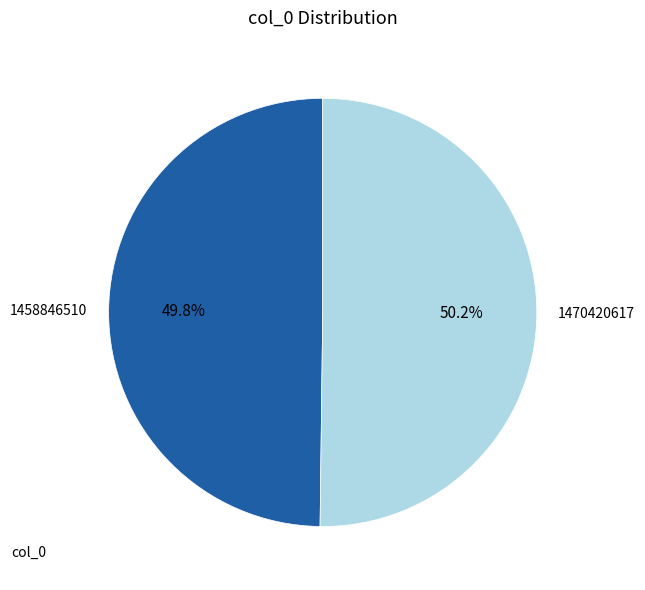

How many slices are in this pie chart?

2